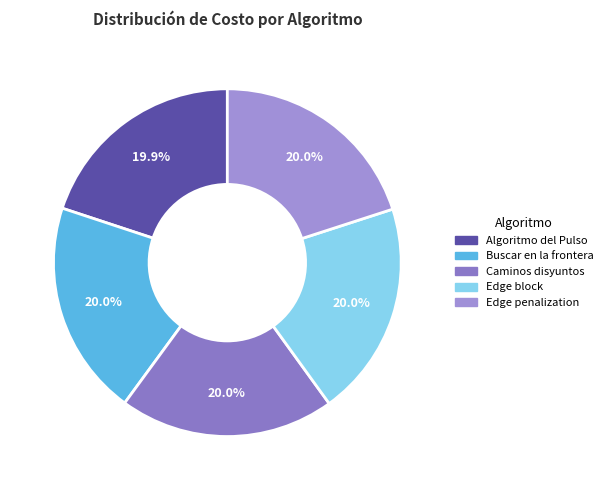

Which category has the biggest portion of the pie?

Buscar en la frontera